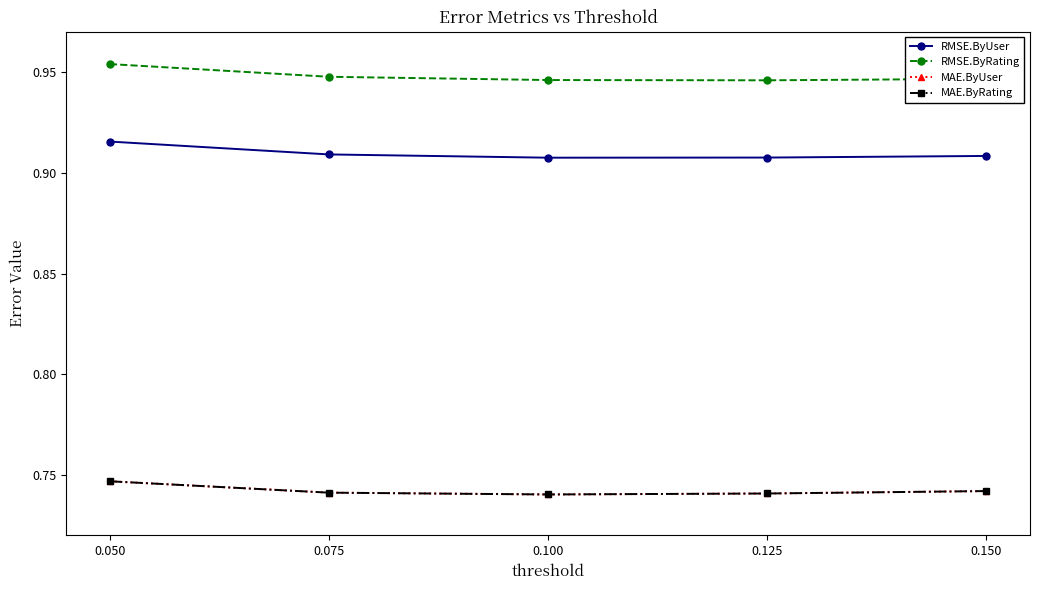

Rank the series at 0.050 from lowest to highest value.

MAE.ByUser, MAE.ByRating, RMSE.ByUser, RMSE.ByRating